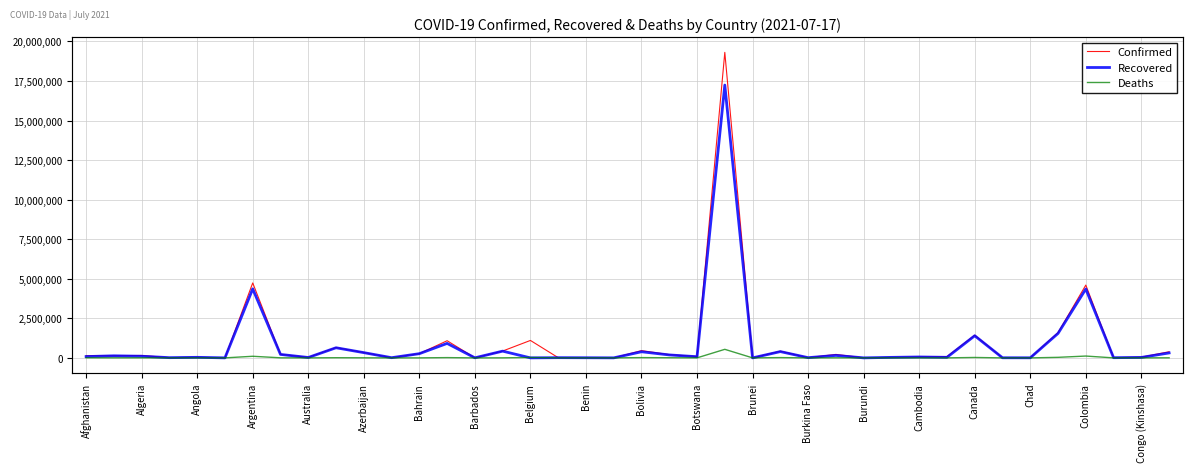

What is the spread (max minus min) of values at Brunei?

279